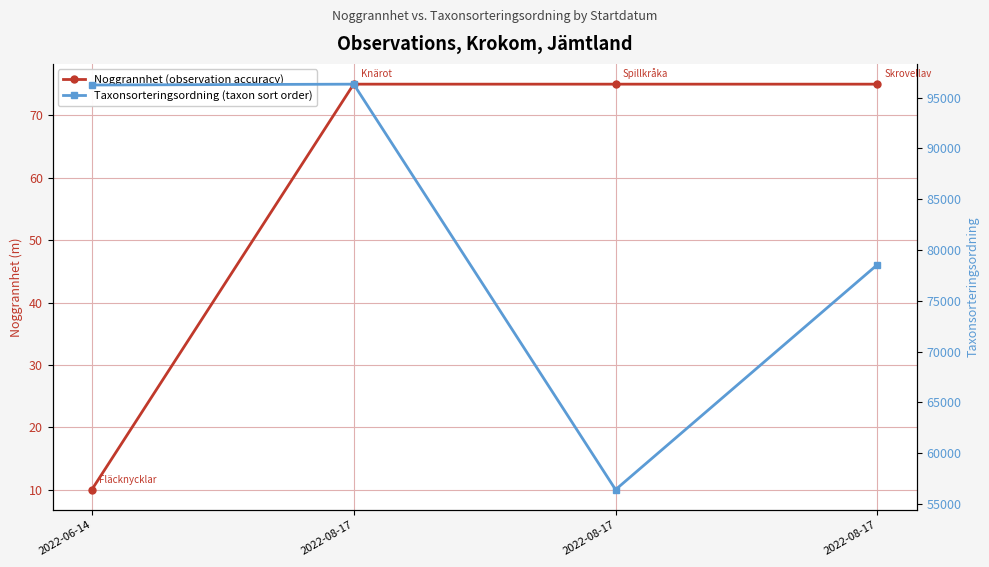

Which has a higher value, 2022-08-17 or 2022-08-17?

2022-08-17